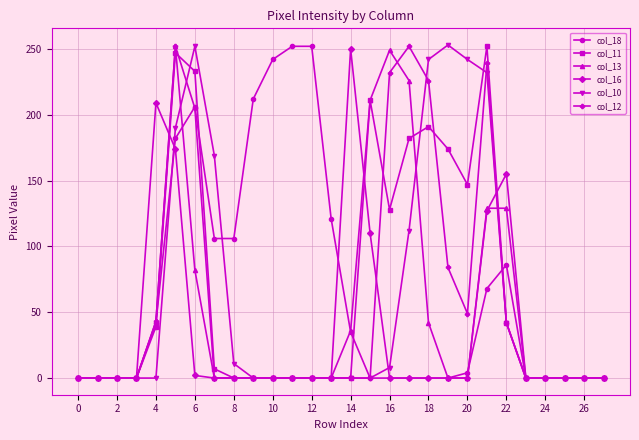

At how many categories does at least one series exceed 61?

19